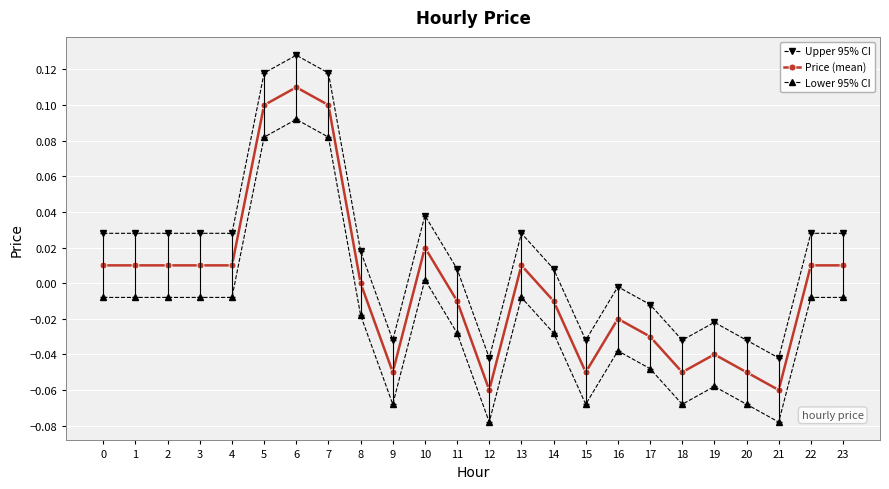

Is it true that Upper 95% CI equals 0.0 at 11?

True